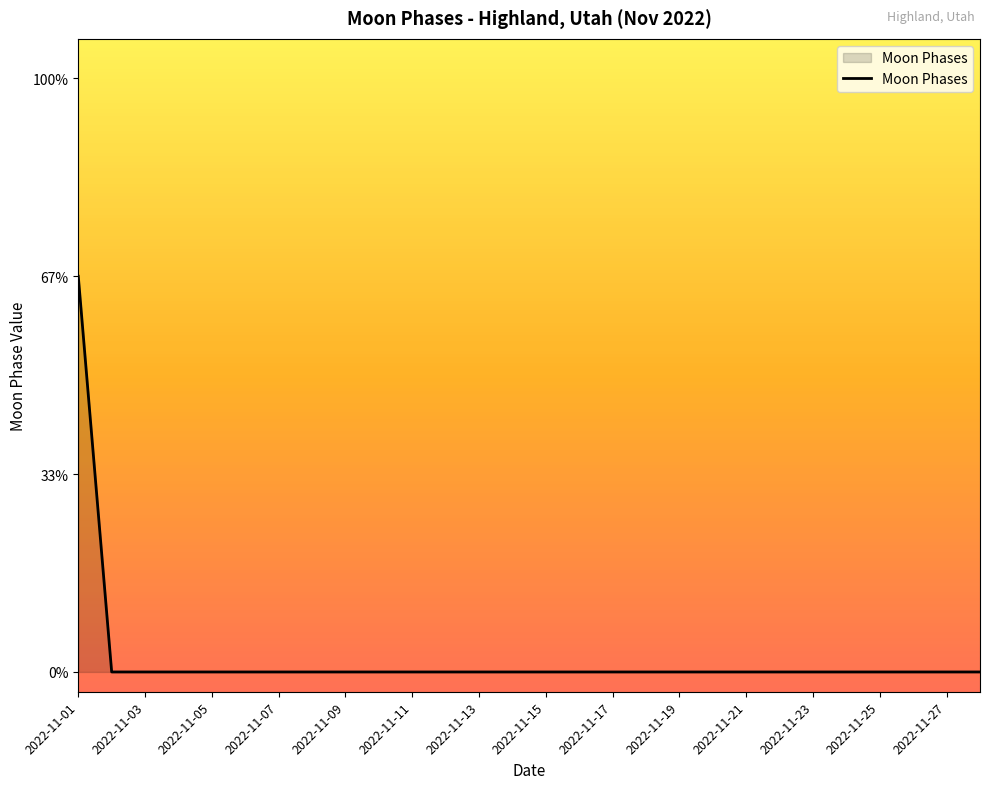

What is the greatest value displayed?

2